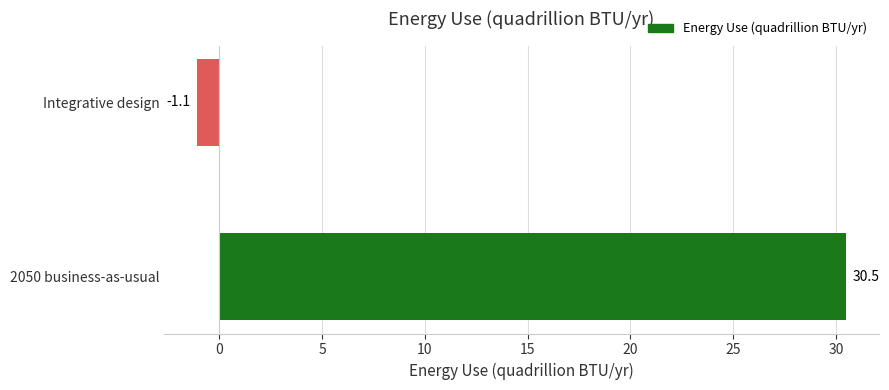

Rank the categories by value from lowest to highest.

Integrative design, 2050 business-as-usual